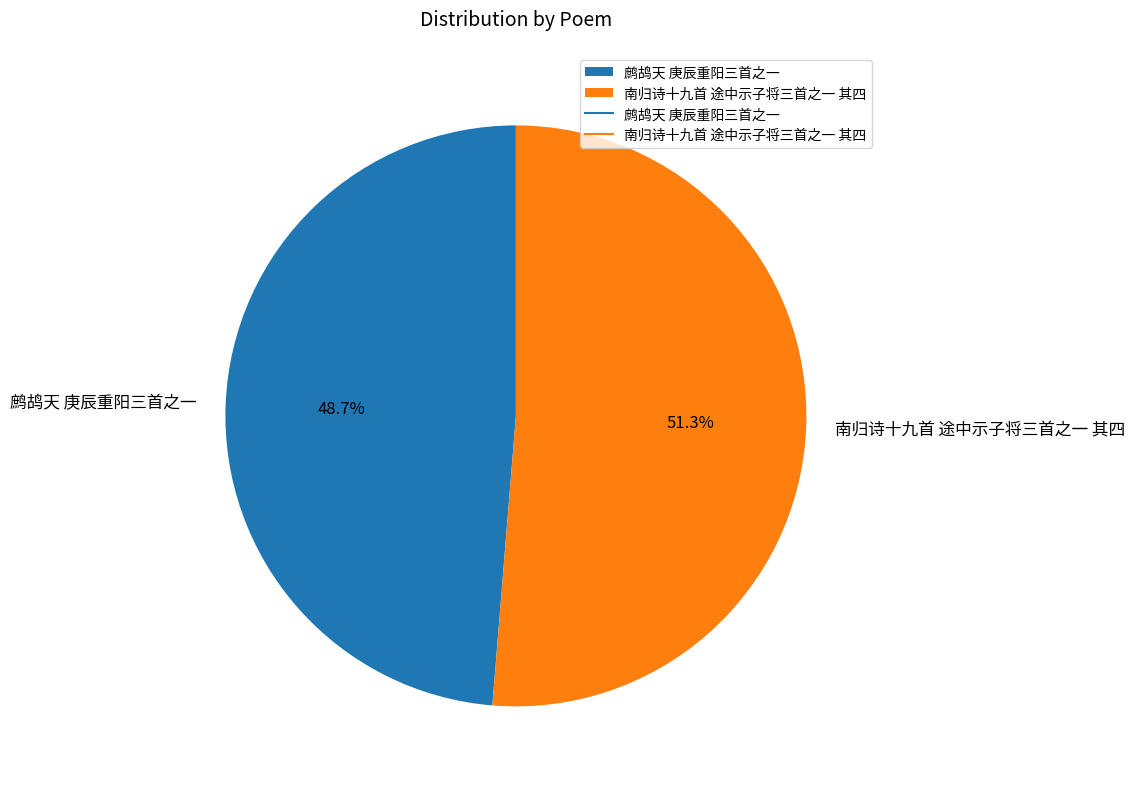

Which has a higher value, 鹧鸪天 庚辰重阳三首之一 or 南归诗十九首 途中示子将三首之一 其四?

南归诗十九首 途中示子将三首之一 其四